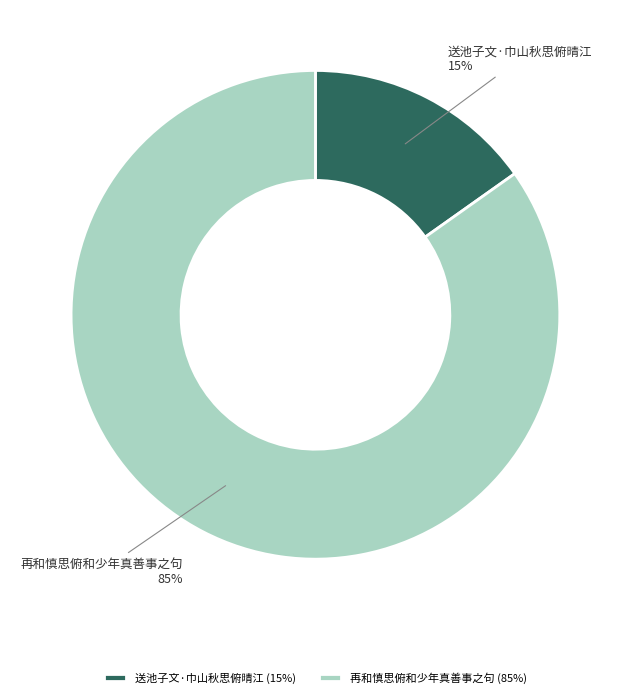

Count the number of slices in the pie.

2